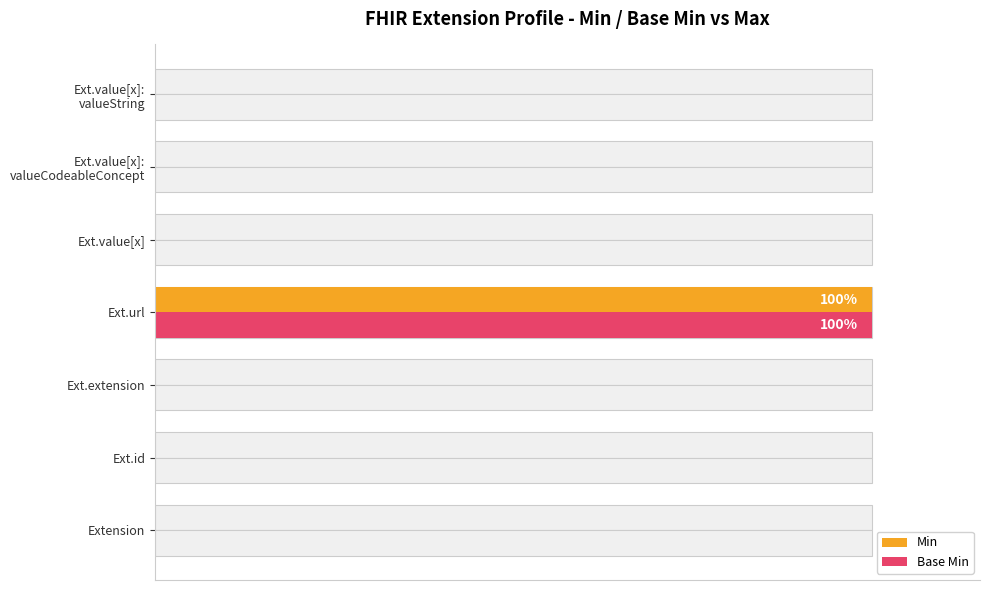

What is the highest value of the Base Min series?

1